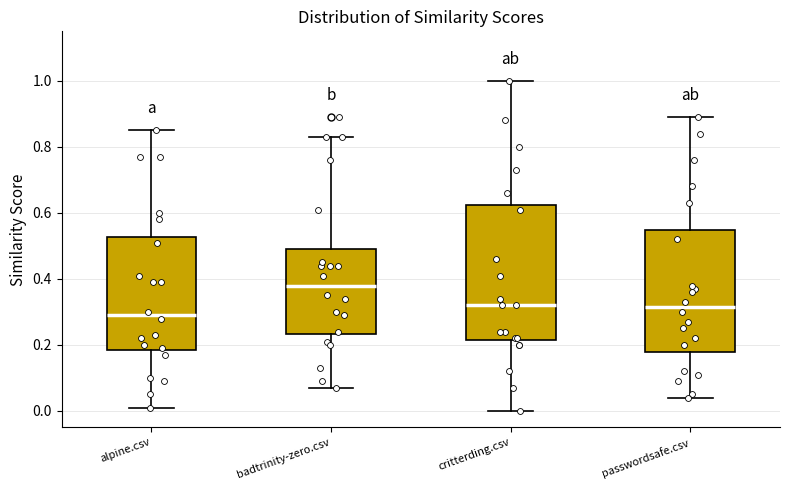

Reading left to right, read every box against the y-axis: the position of its median line, the range the box covers, and the ends of its whiskers. The values are not printed on the chart, so give them approximately, as read against the axis.

alpine.csv: median 0.30, box 0.18 to 0.52, whiskers 0.02 to 0.86
badtrinity-zero.csv: median 0.38, box 0.24 to 0.50, whiskers 0.08 to 0.84
critterding.csv: median 0.32, box 0.22 to 0.62, whiskers 0.00 to 1.00
passwordsafe.csv: median 0.32, box 0.18 to 0.54, whiskers 0.04 to 0.90